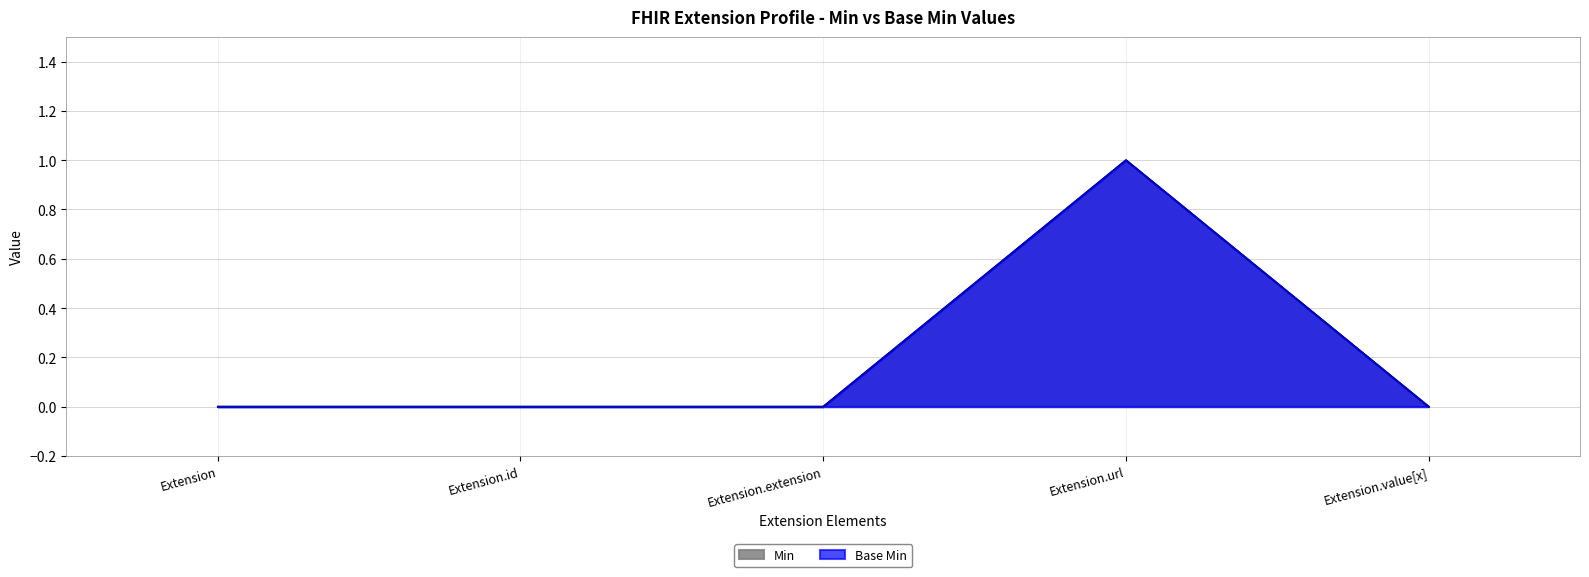

At which label is Min closest to 0?

Extension